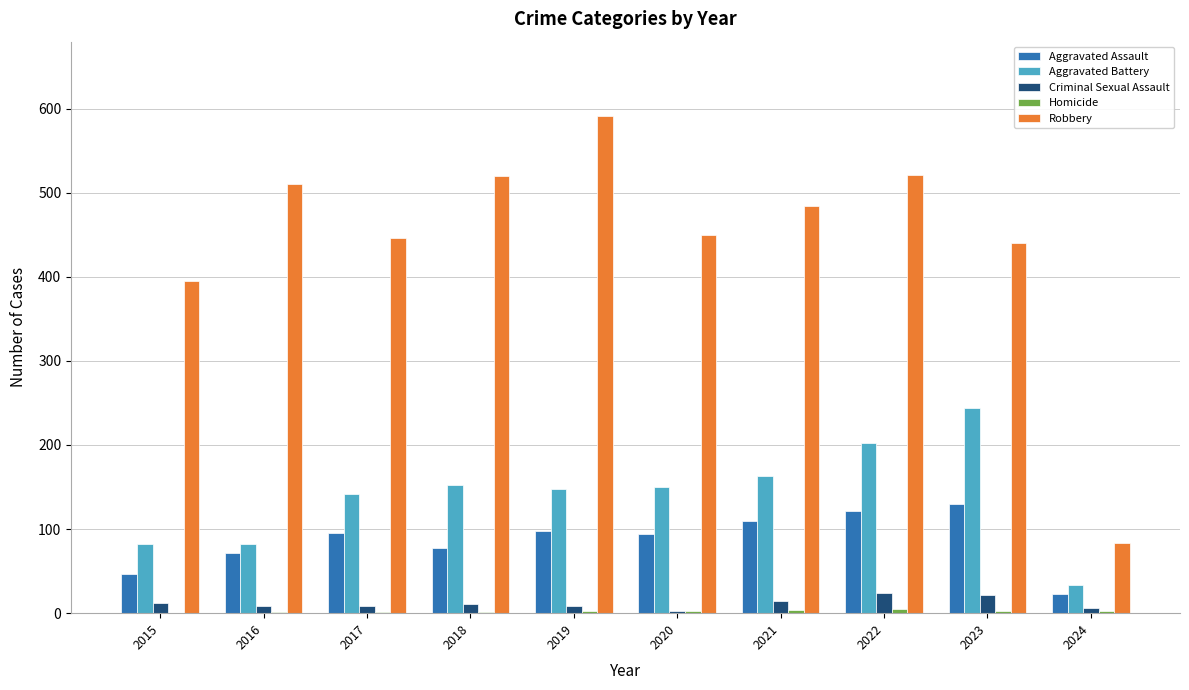

Which category has the highest value across all series?

2019